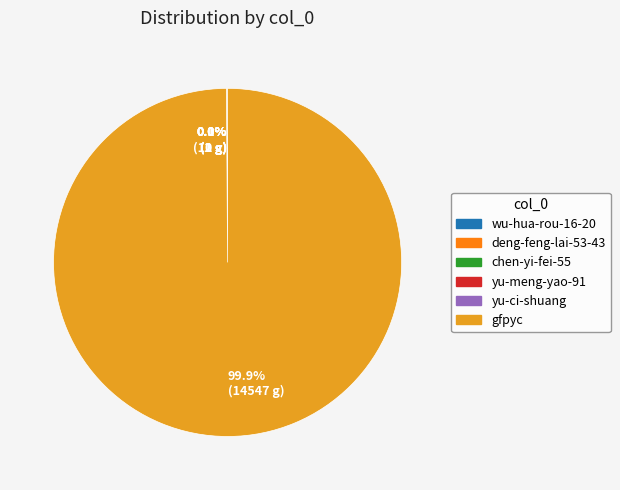

Which slice is the largest?

gfpyc